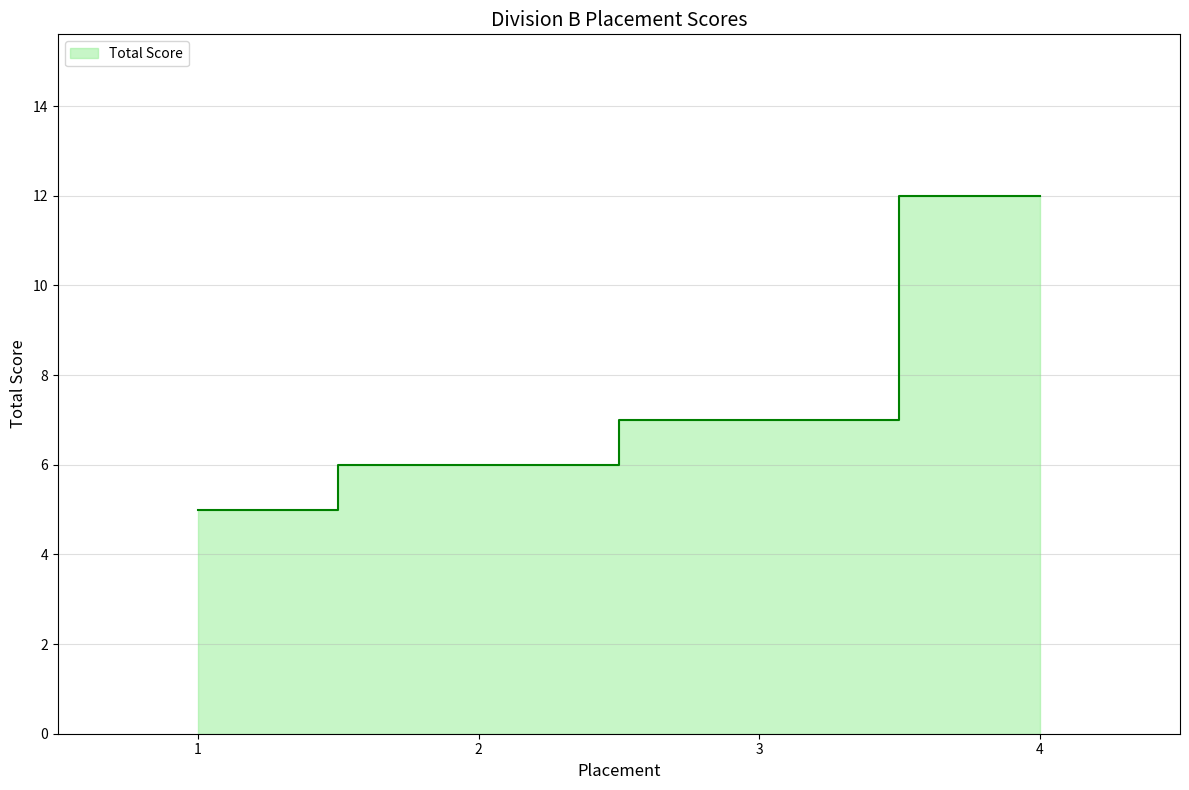

Is it true that the value at 2 is 11?

False